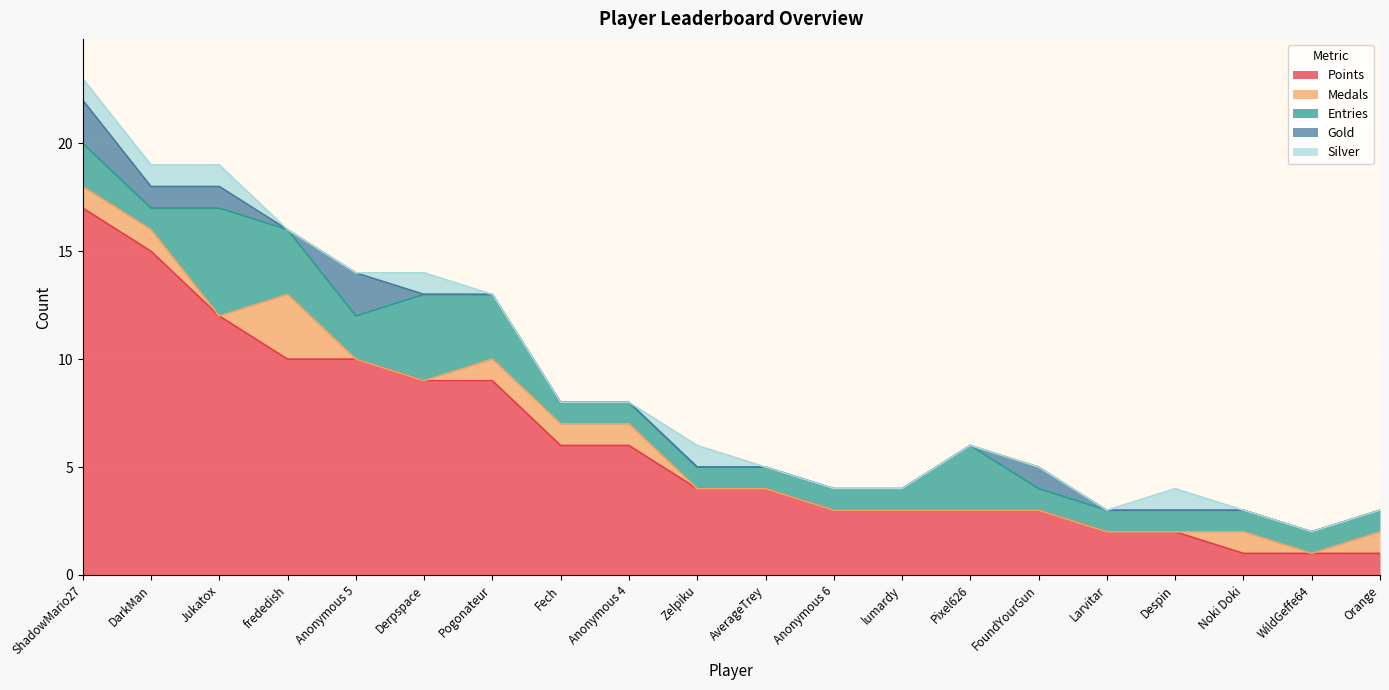

What is the label of the 6th point from the left?

Derpspace